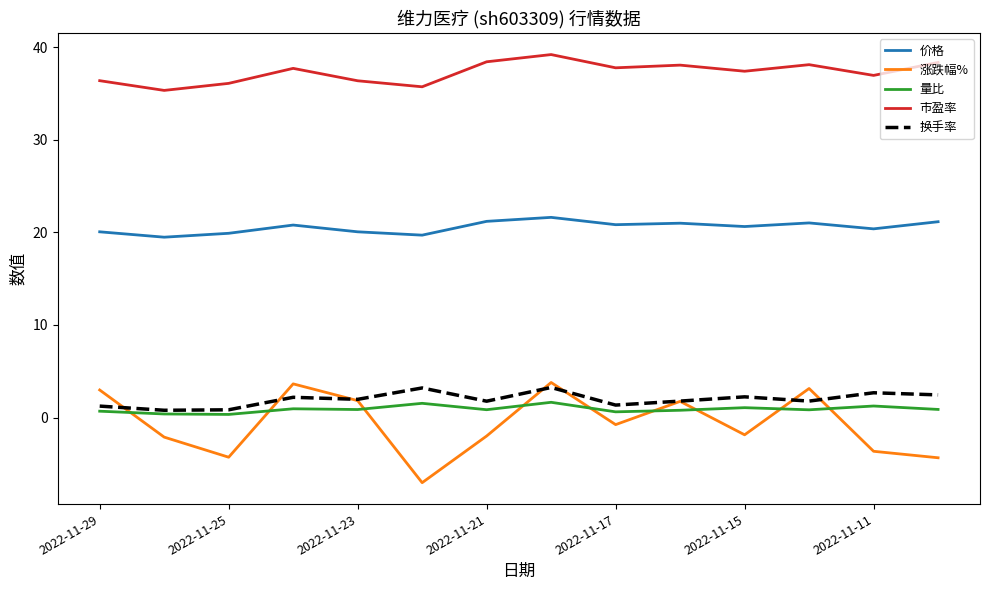

What is the highest value of the 涨跌幅% series?

3.8